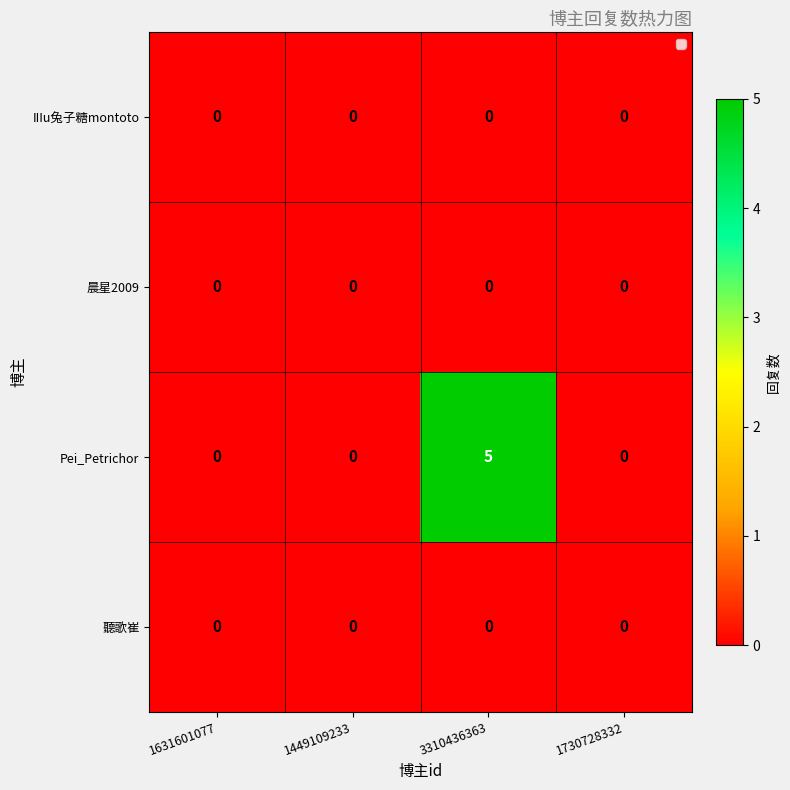

Reading right to left, transcribe all the data shown in this chart.

IIIu兔子糖montoto: 0	0	0	0
晨星2009: 0	0	0	0
Pei_Petrichor: 0	5	0	0
聽歌崔: 0	0	0	0